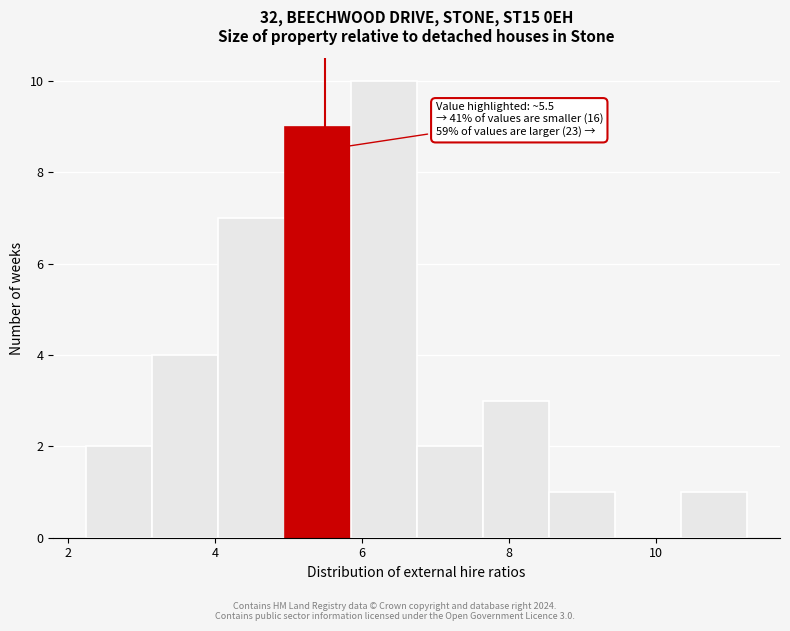

Which range on the x-axis has the tallest bar?

5.8 to 6.8